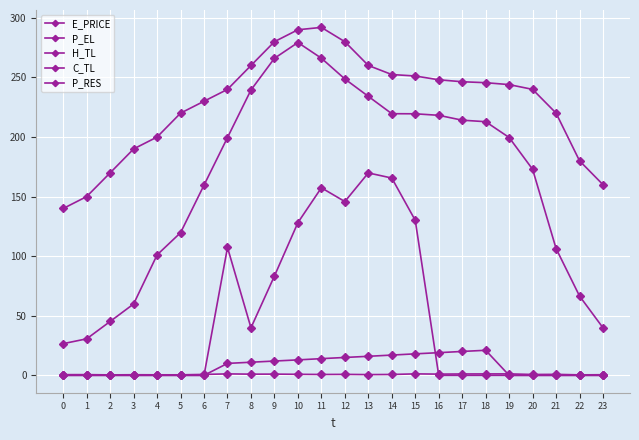

How many values in the C_TL series are below 10?

12